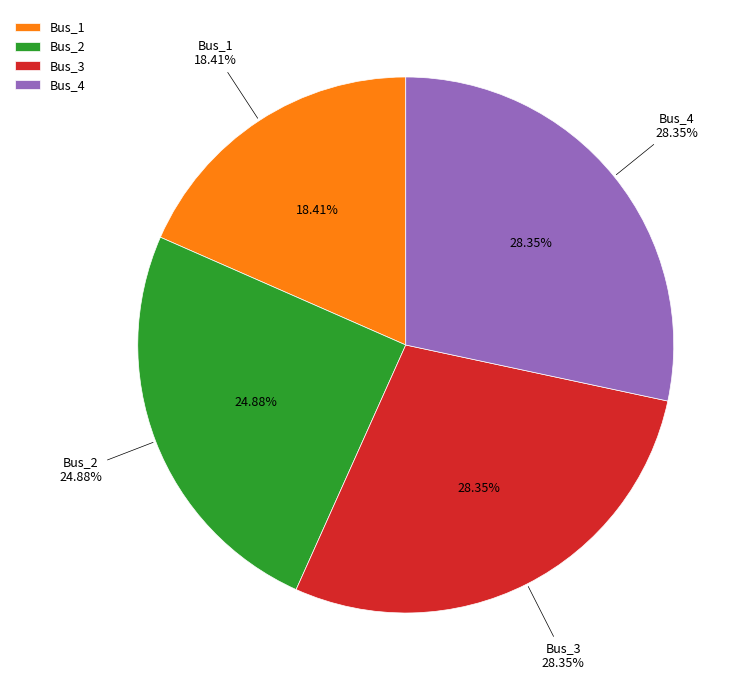

True or false: Bus_0 accounts for 0% of the total.

True